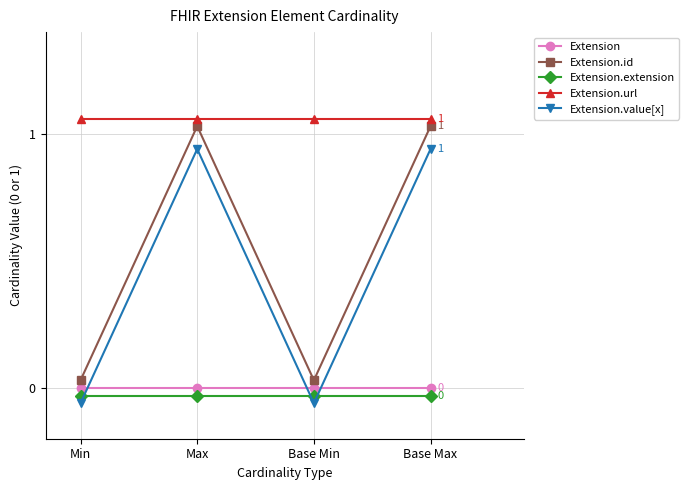

Is the value of Extension.extension at Max greater than the value of Extension.id at Min?

No